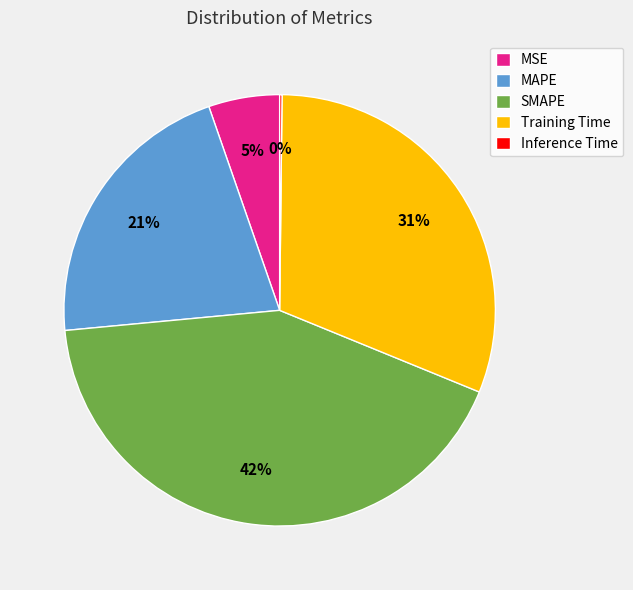

Combined, do SMAPE and Training Time account for over 50%?

Yes